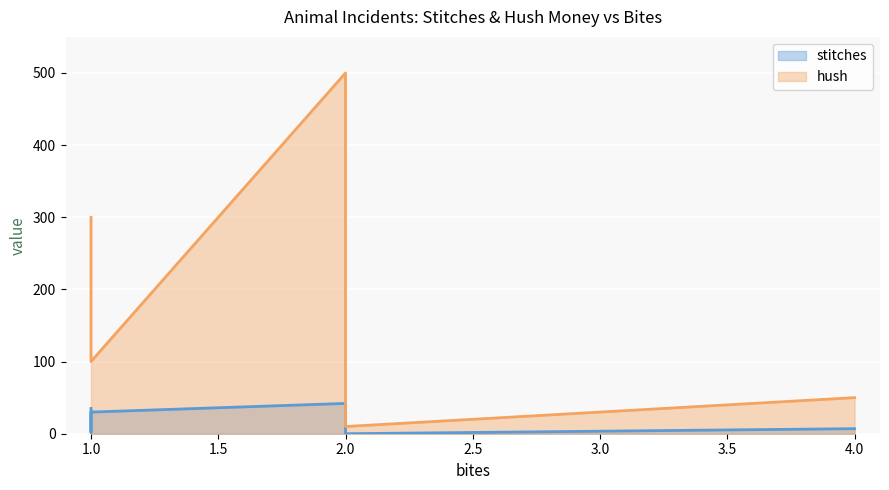

True or false: stitches and hush intersect in this chart.

False